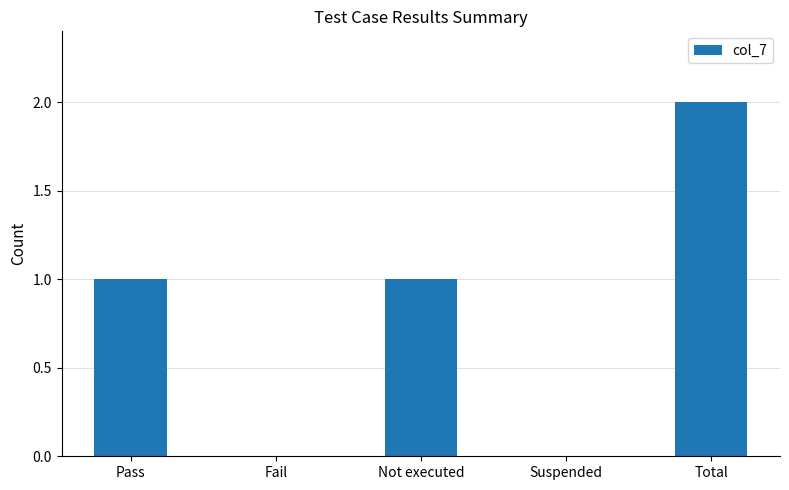

How many series are shown in this chart?

1